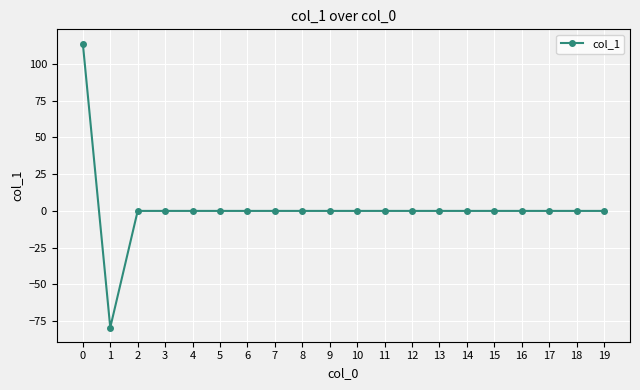

What is the smallest value displayed?

-79.3